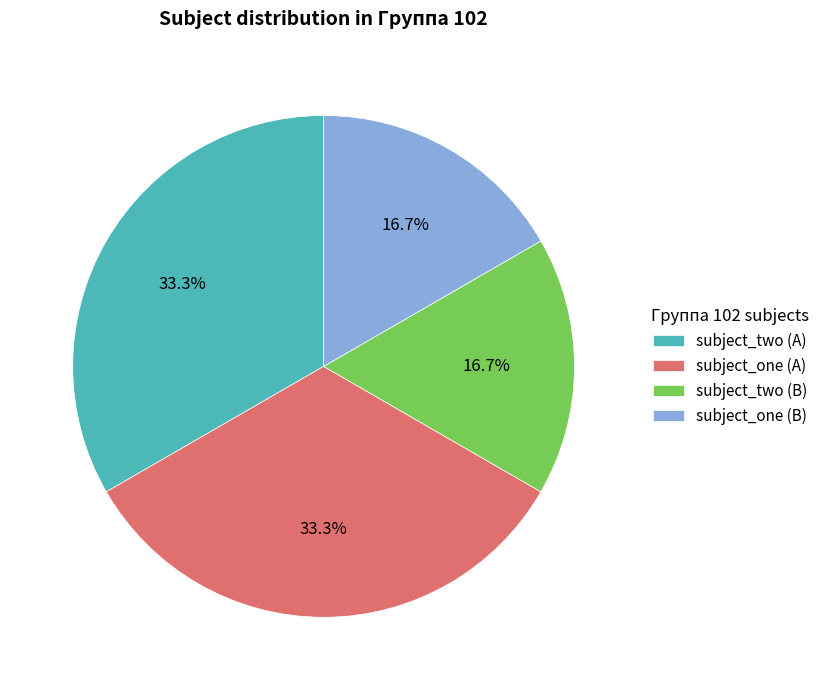

What is the ratio of the value at subject_two (B) to the value at subject_two (A)?

0.5